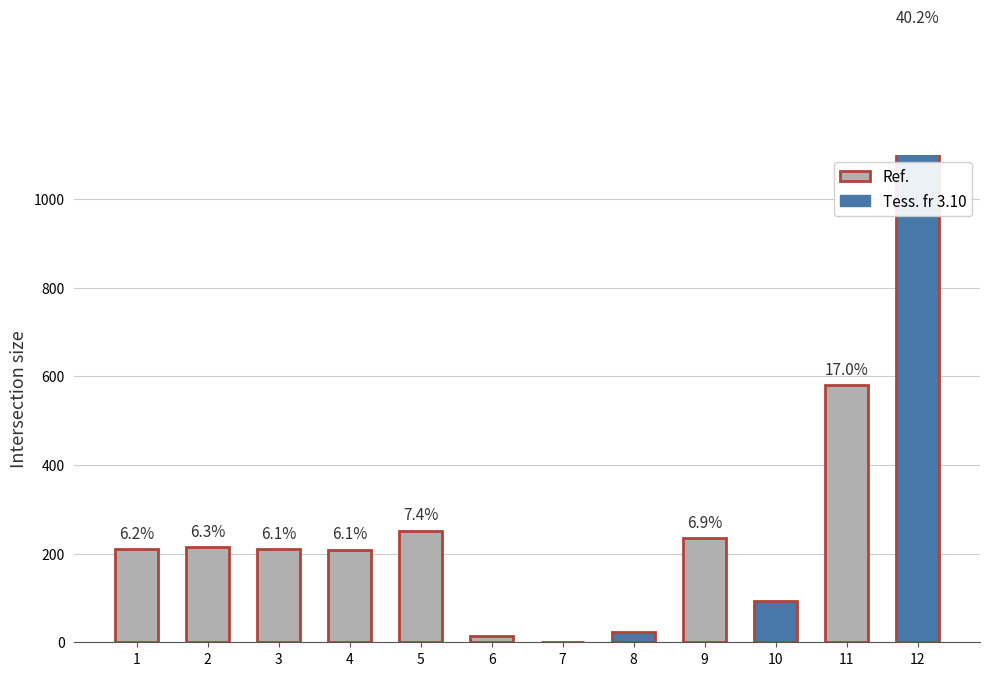

List the labels in order of value, largest first.

12, 11, 5, 9, 2, 1, 3, 4, 10, 8, 6, 7